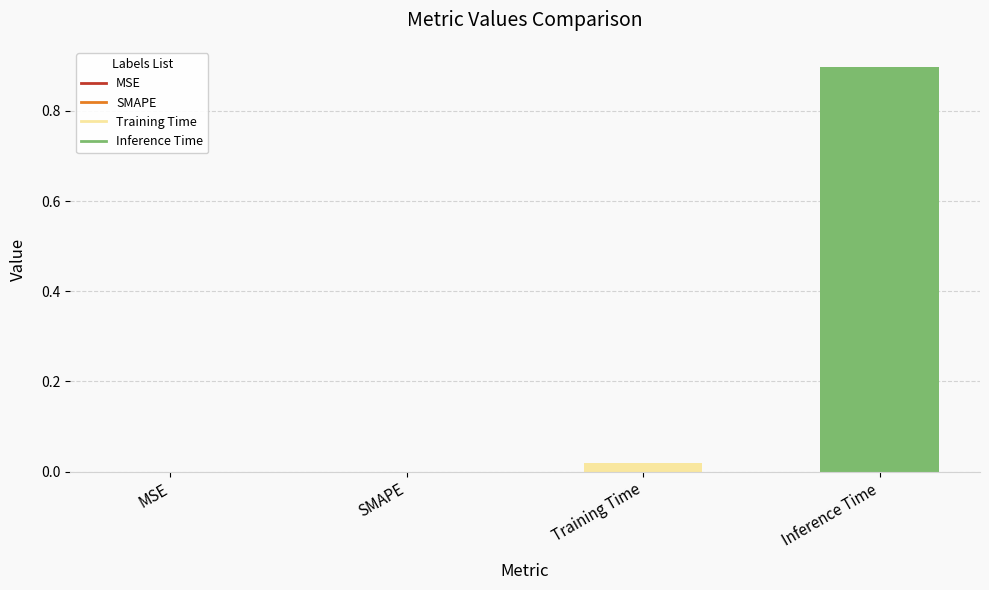

What is the approximate value at Inference Time?

0.9